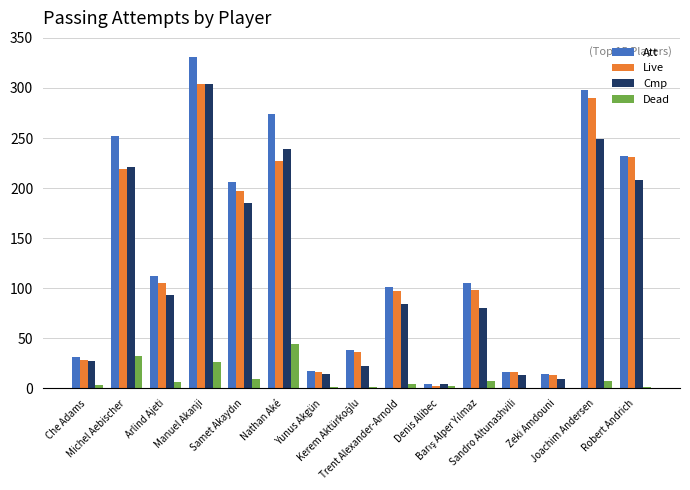

What is the maximum value for Cmp?

304